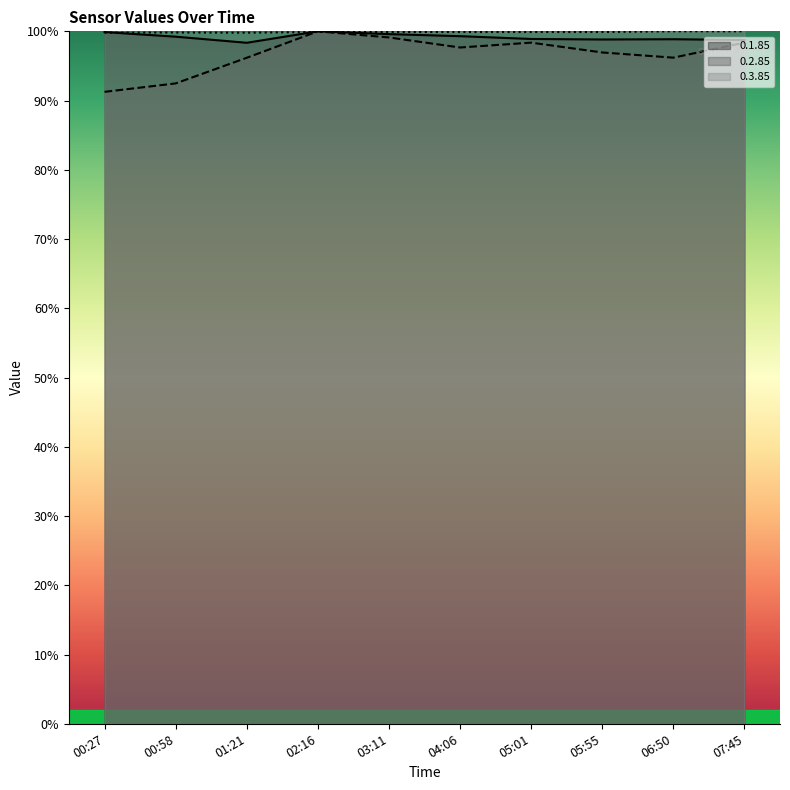

At which category does the chart reach its minimum across all series?

00:27